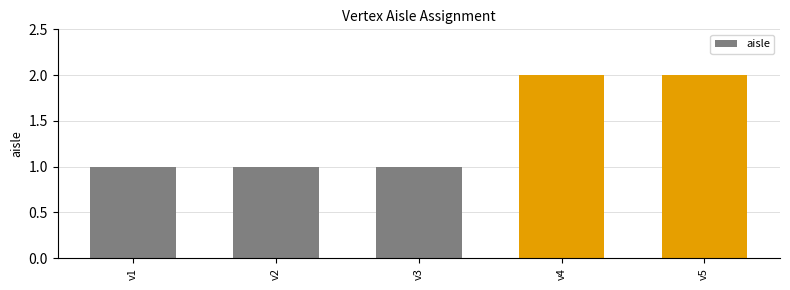

What is the sum of all values?

7